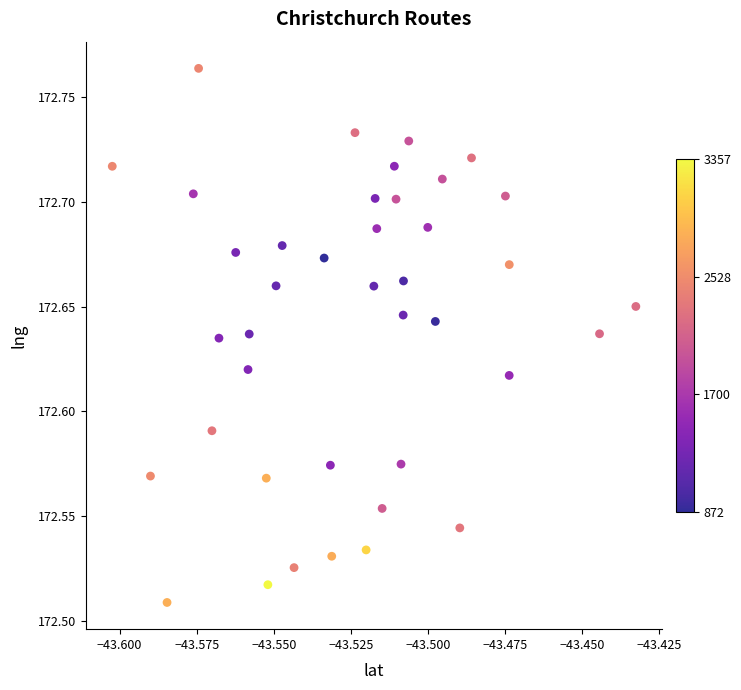

What is the range of Y values (max minus min)?

0.3